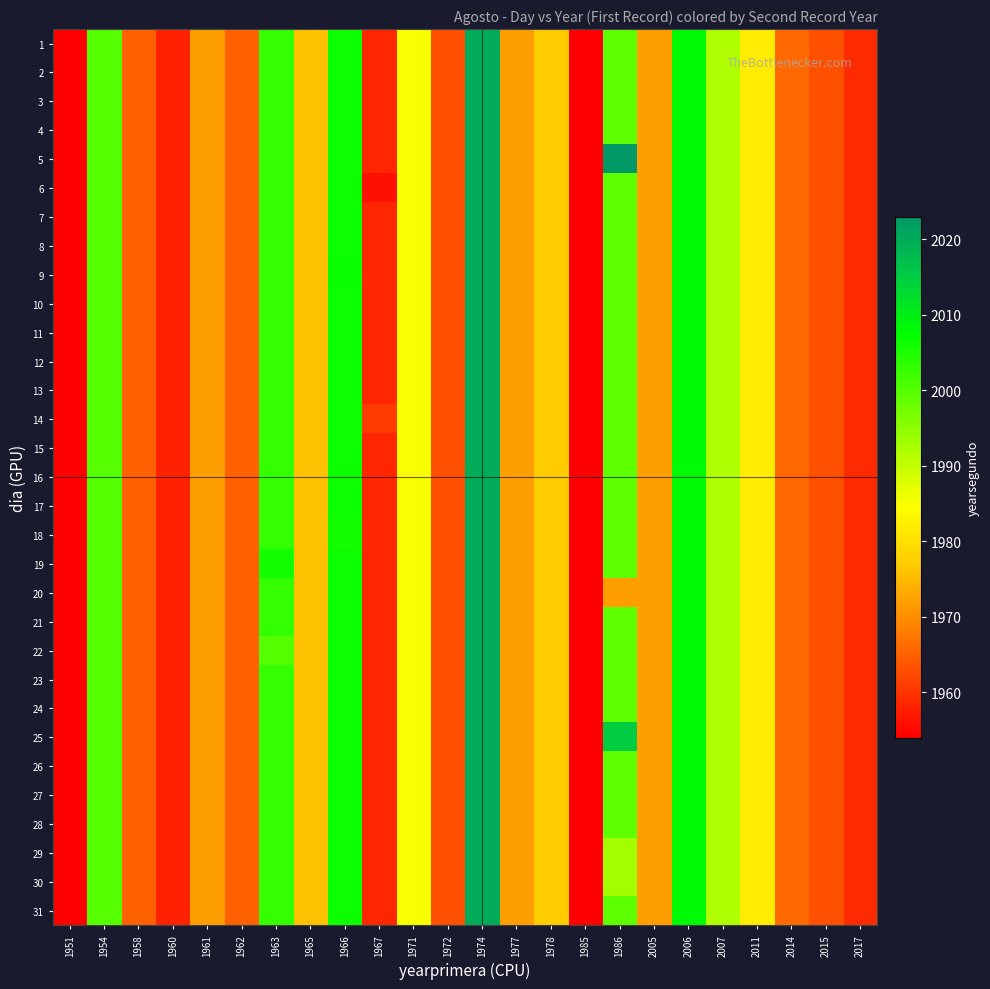

Between 2007 and 1986, which is larger?

1986